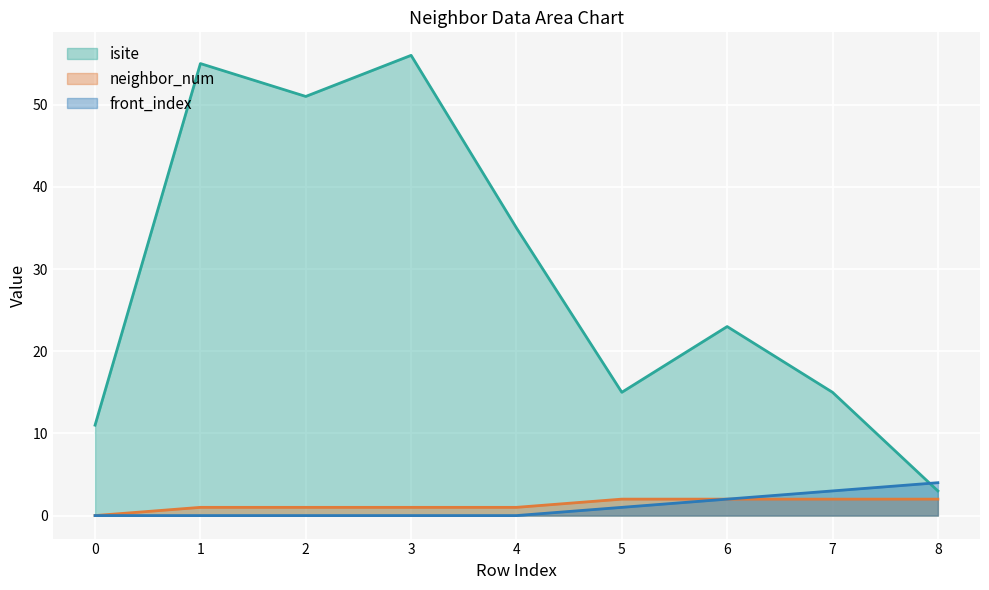

Where is front_index nearest to the value 2?

6